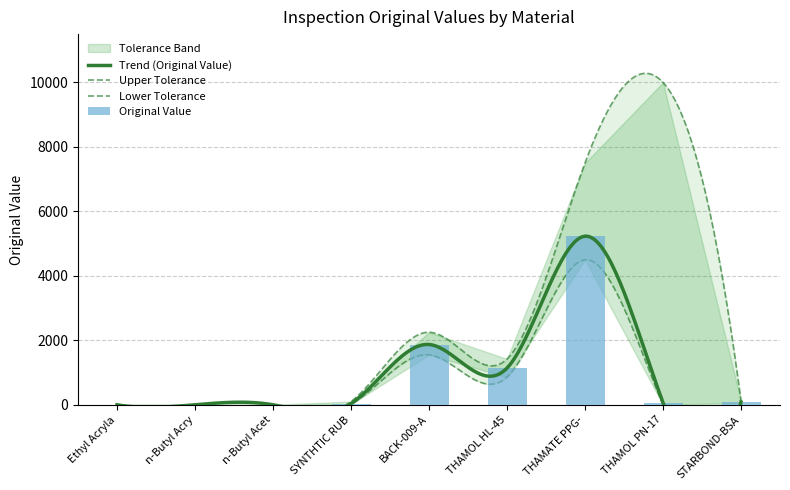

Reading left to right, what are all the values shown in this chart?

Original Value: 0.0	0.0	0.0	36.0	1870.0	1140.0	5230.0	66.0	85.8
Upper tol. limit: 0.1	0.1	0.1	100.0	2250.0	1420.0	7500.0	9999.0	120.0
Lower tol. limit: -999.0	-999.0	-999.0	20.0	1550.0	860.0	4500.0	-9999.0	60.0